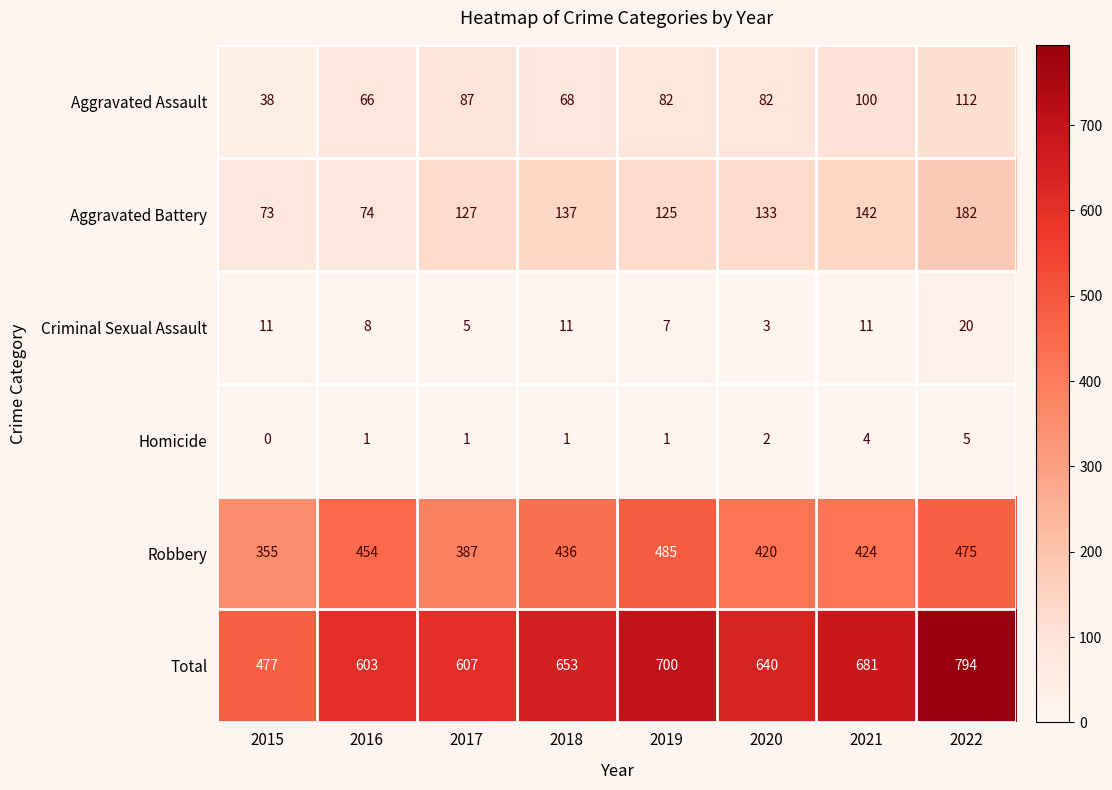

What is the difference between the Total values at 2021 and 2019?

19